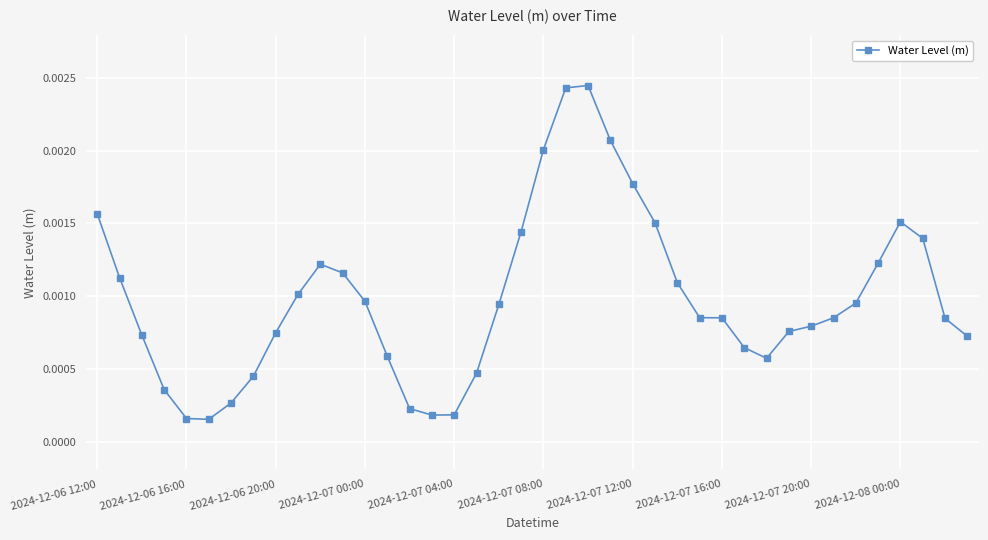

True or false: there are more than 0 points higher than both neighbors.

True